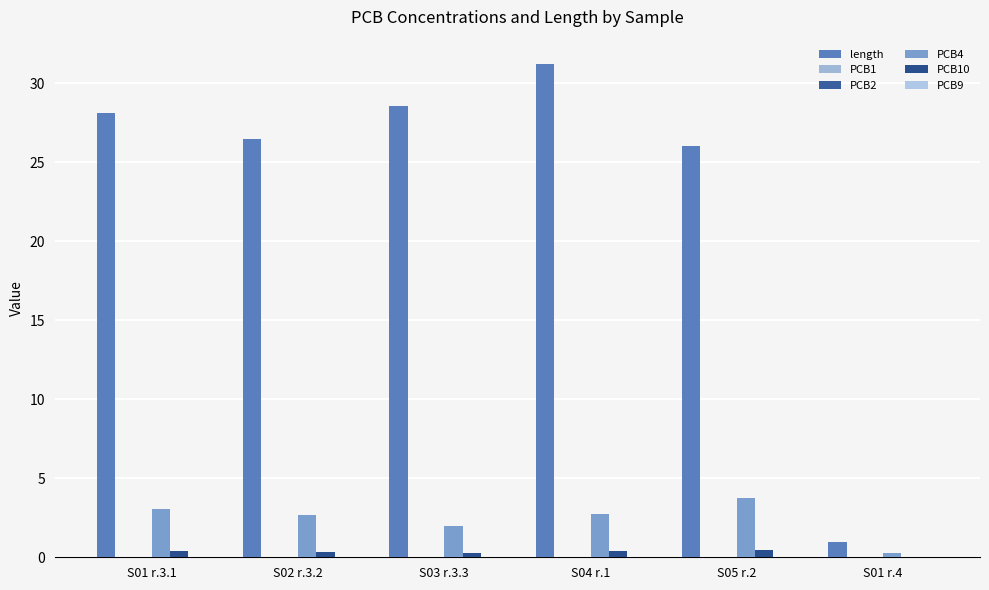

True or false: PCB4 has a value of 4.3 at S04 r.1.

False